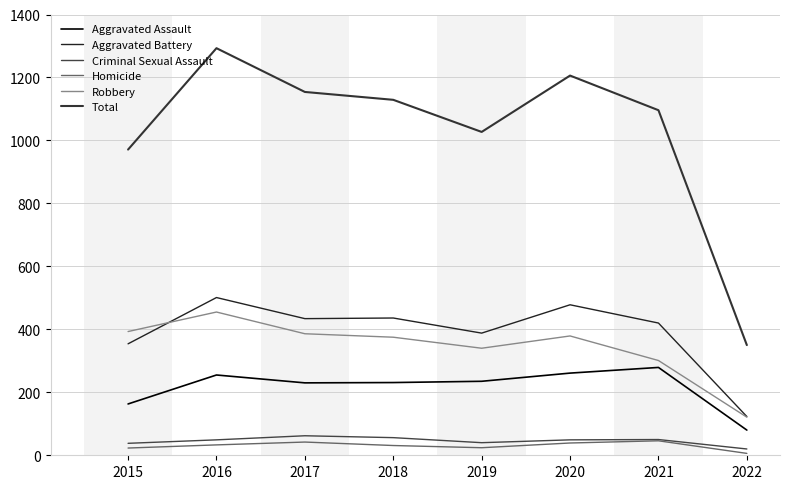

Which category has the highest value in the Criminal Sexual Assault series?

2017